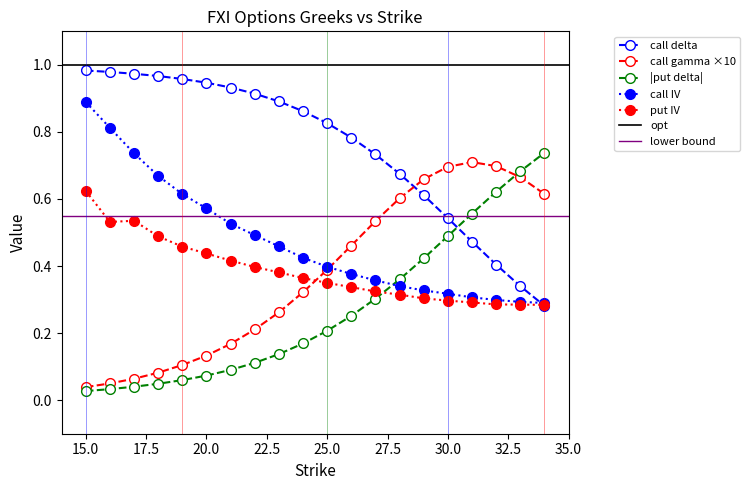

What is the value of the put_iv point at the 12th from the left?

0.3